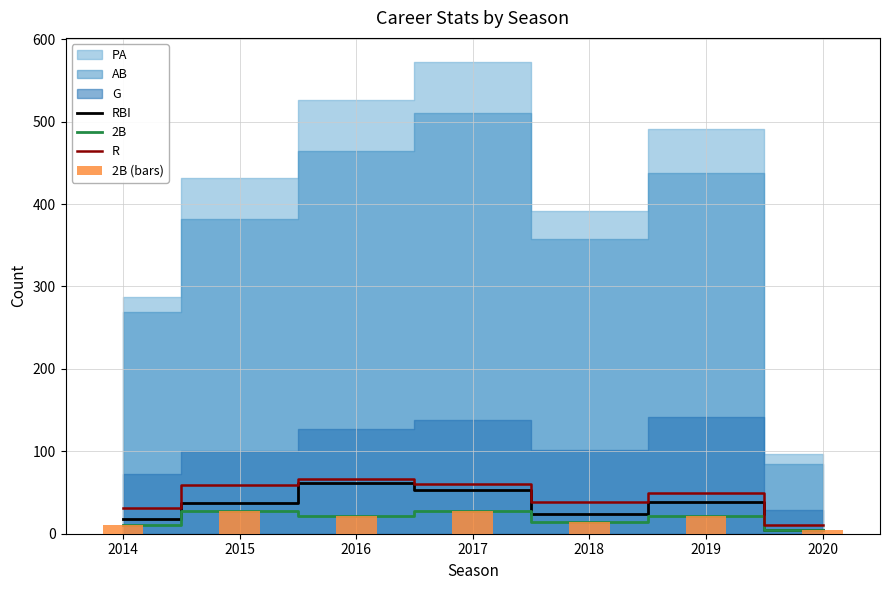

At which category does the chart reach its peak across all series?

2016